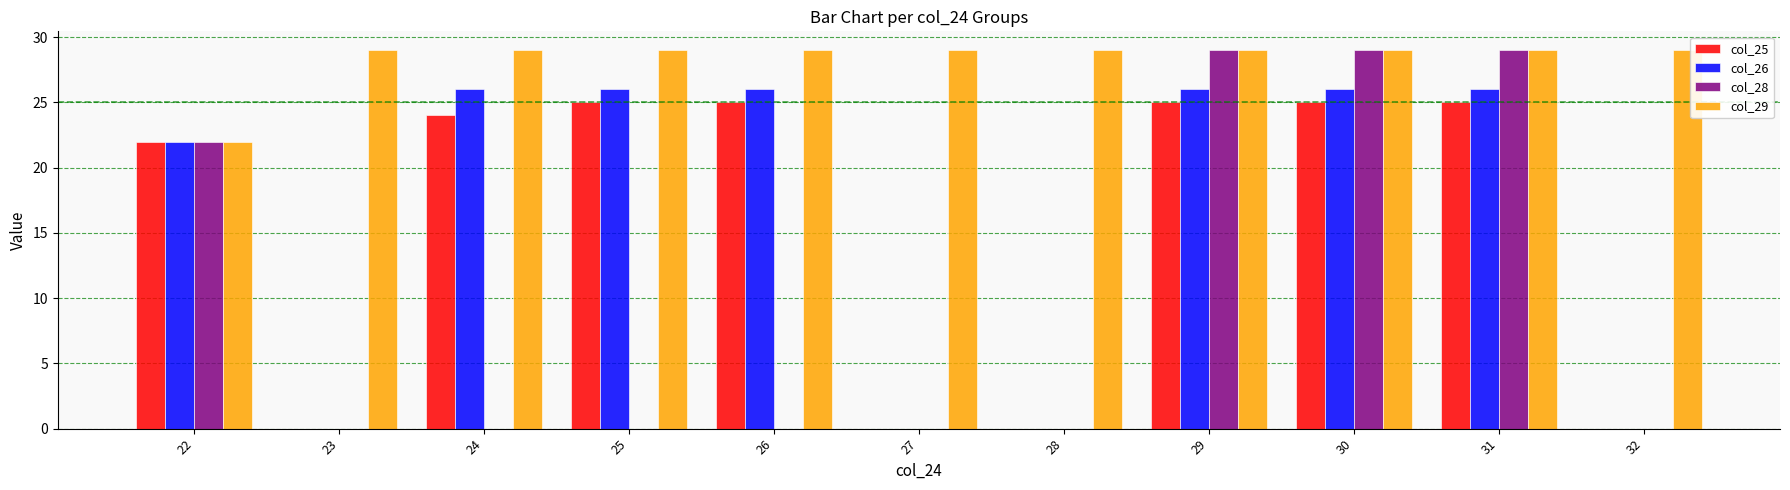

What is the approximate value of col_28 at 22?

22